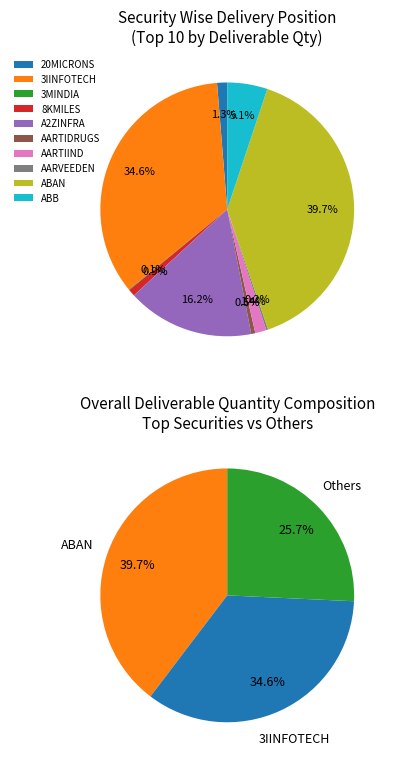

To the nearest percent, what is the difference between the largest and smallest slice percentages?

40%